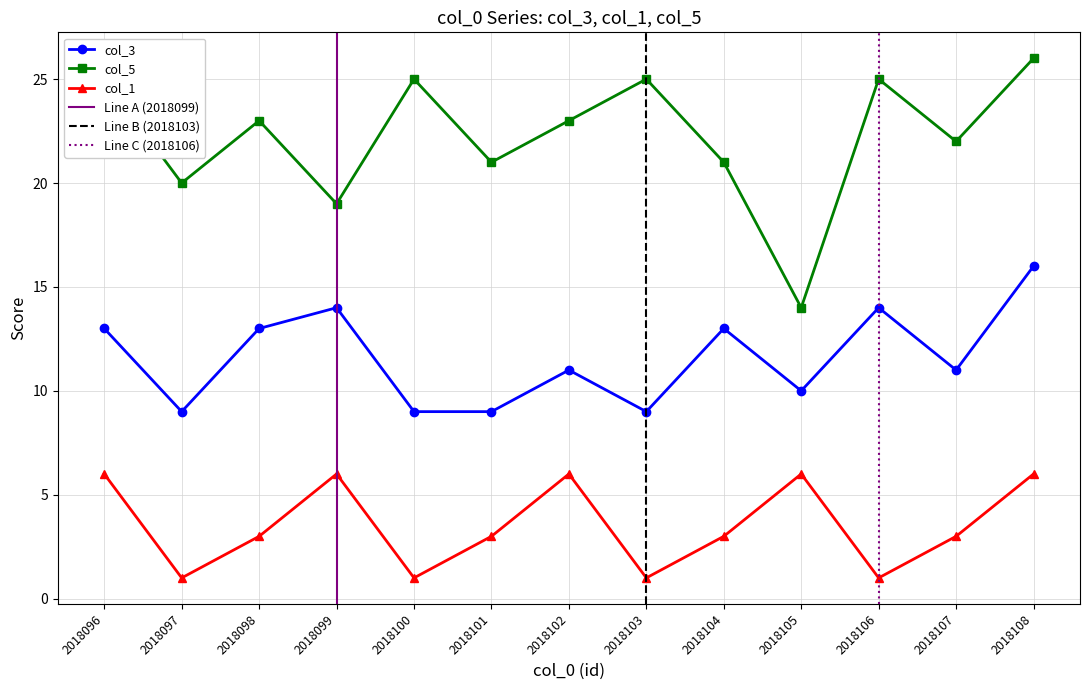

Which series has the largest range (max minus min)?

col_5